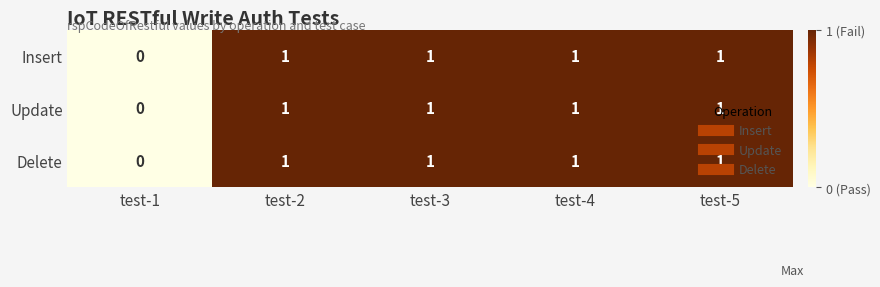

What is the total value across all series at test-5?

3